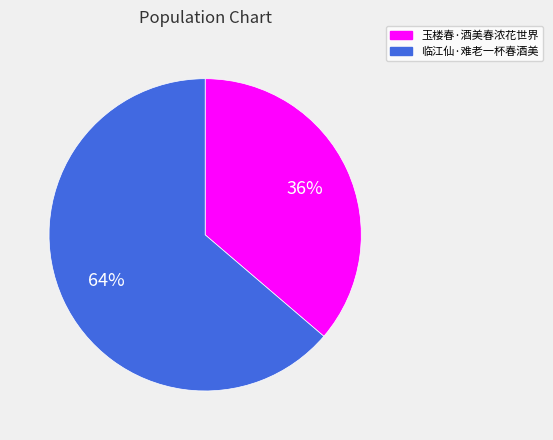

To the nearest percent, what is the combined percentage of 临江仙·难老一杯春酒美 and 玉楼春·酒美春浓花世界?

100%